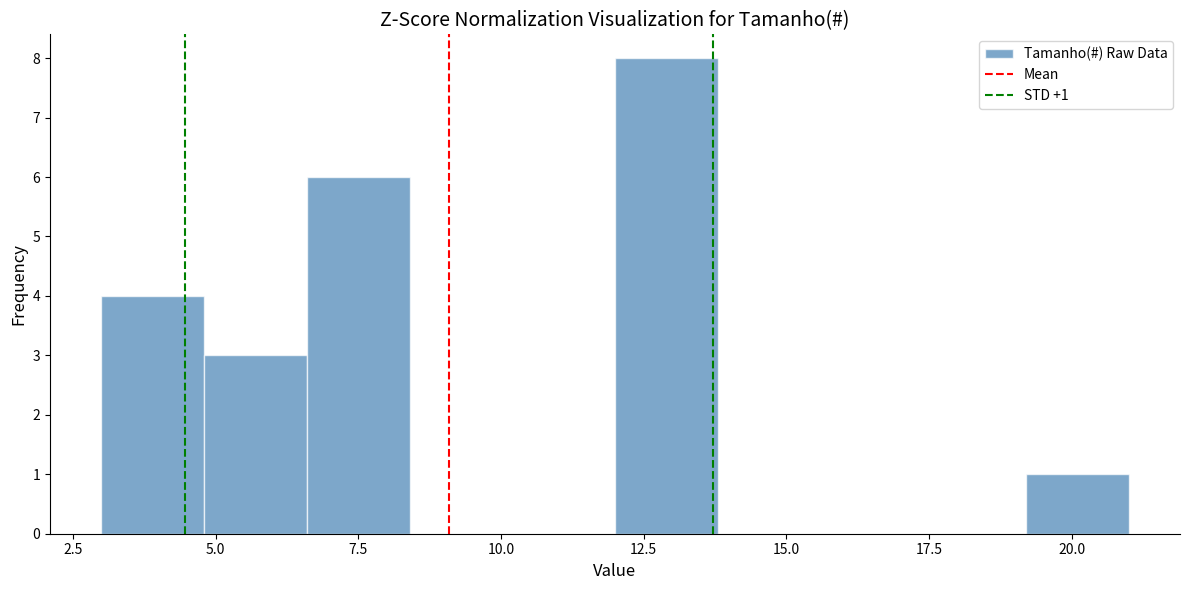

Read against the x-axis, roughly where is the centre of the tallest bar?

13.0